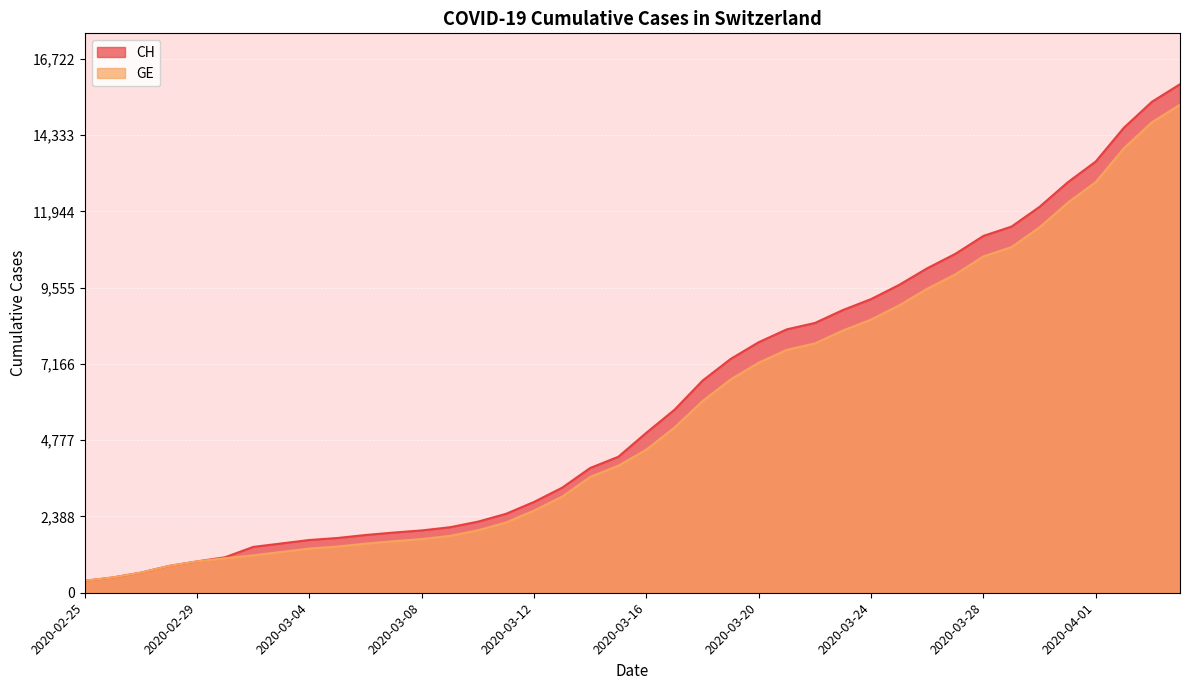

Is the value of CH at 2020-02-25 greater than the value of GE at 2020-03-13?

No